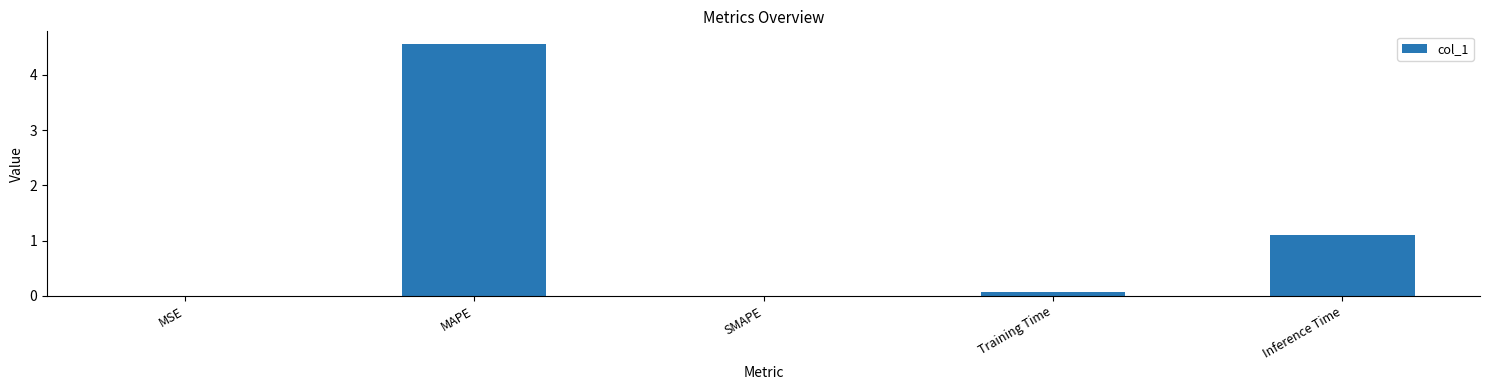

What is the sum of all values?

5.7